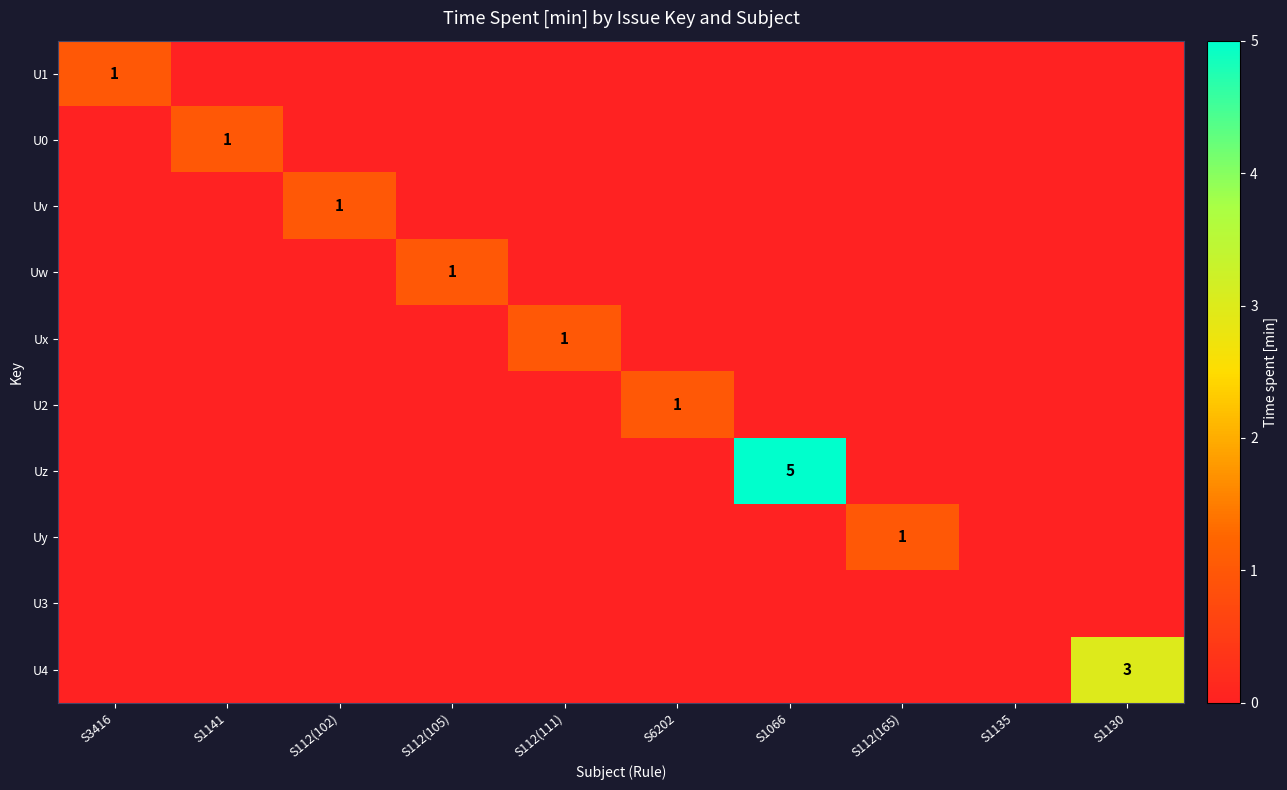

Between S112(105) and S1141, which is larger?

S112(105)